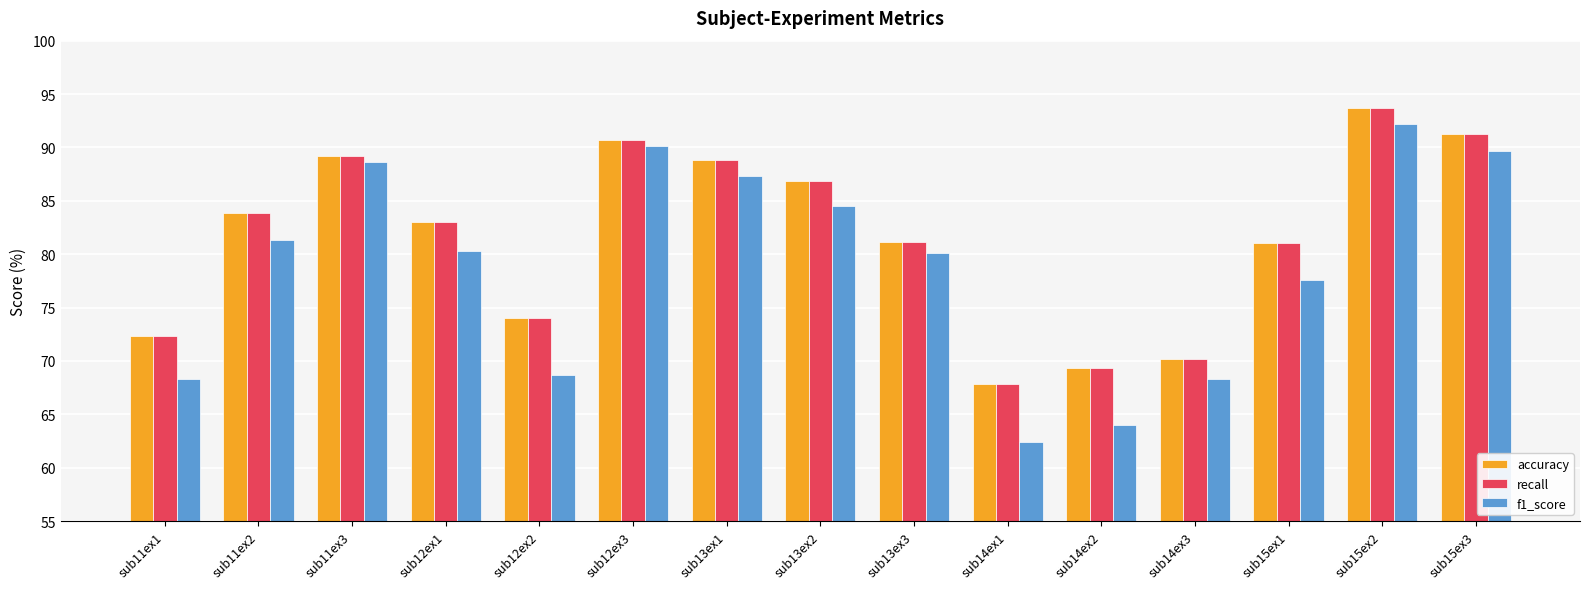

What is the sum of the f1_score values at sub14ex2 and sub14ex3?

132.3